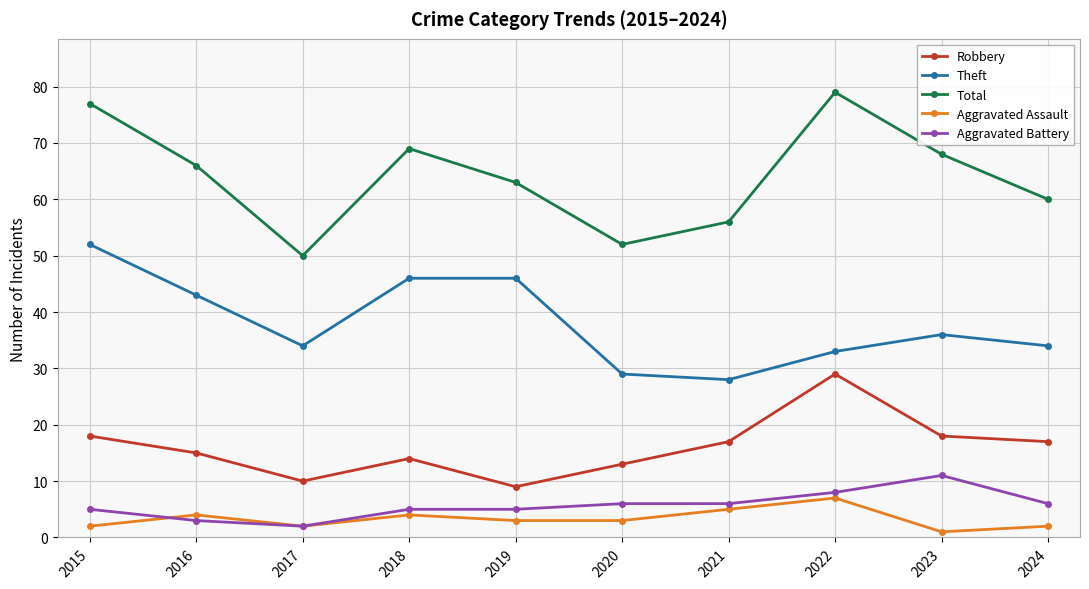

What is the difference between the maximum and second lowest values in the Aggravated Battery series?

8